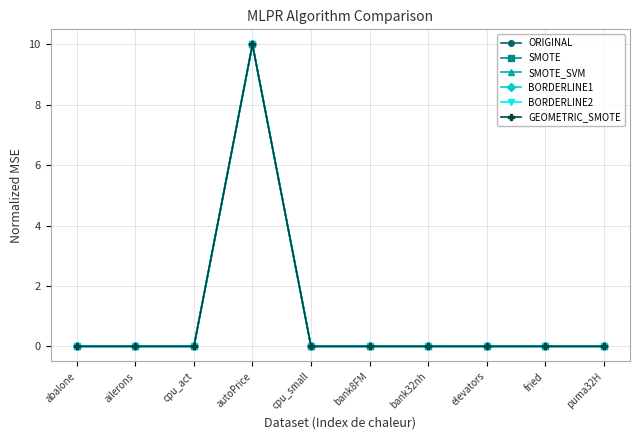

At how many categories does at least one series exceed 8?

1